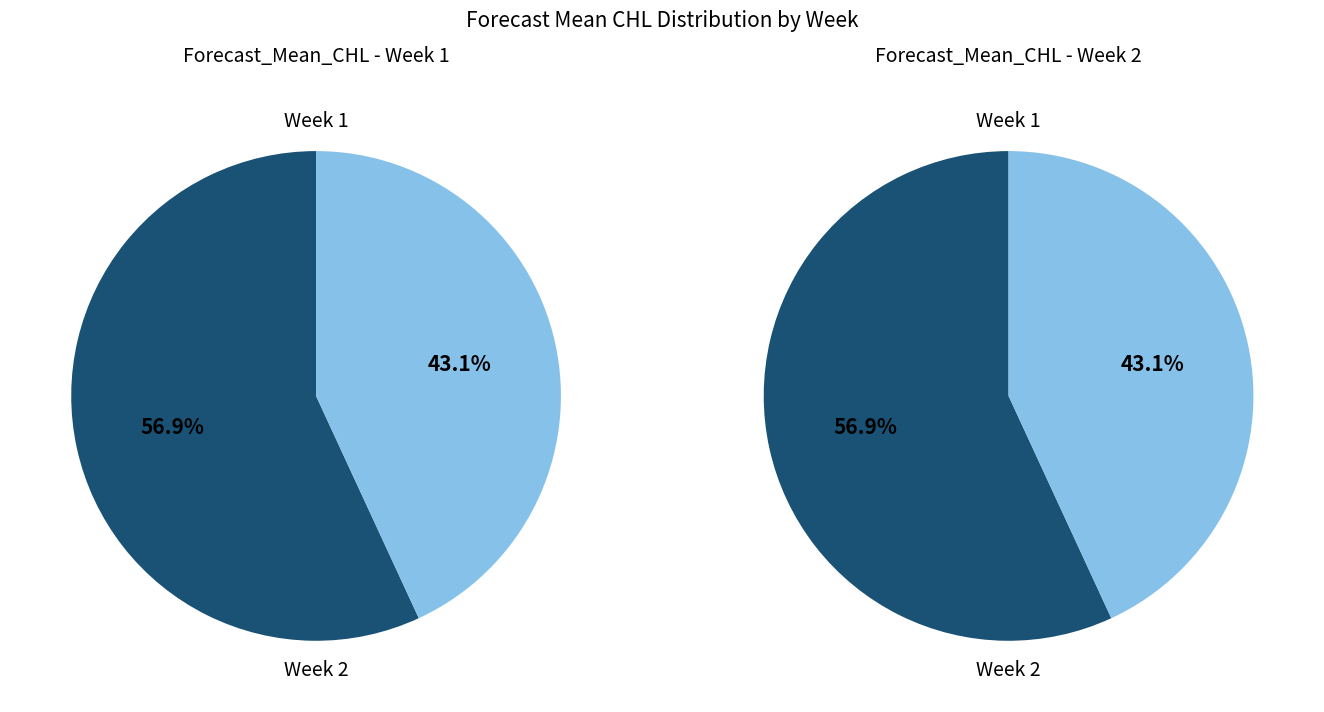

How much of the chart is everything except Week 1?

43.1%